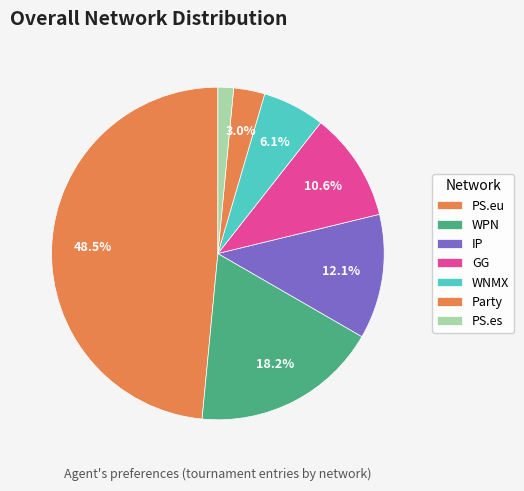

Count the number of slices in the pie.

7